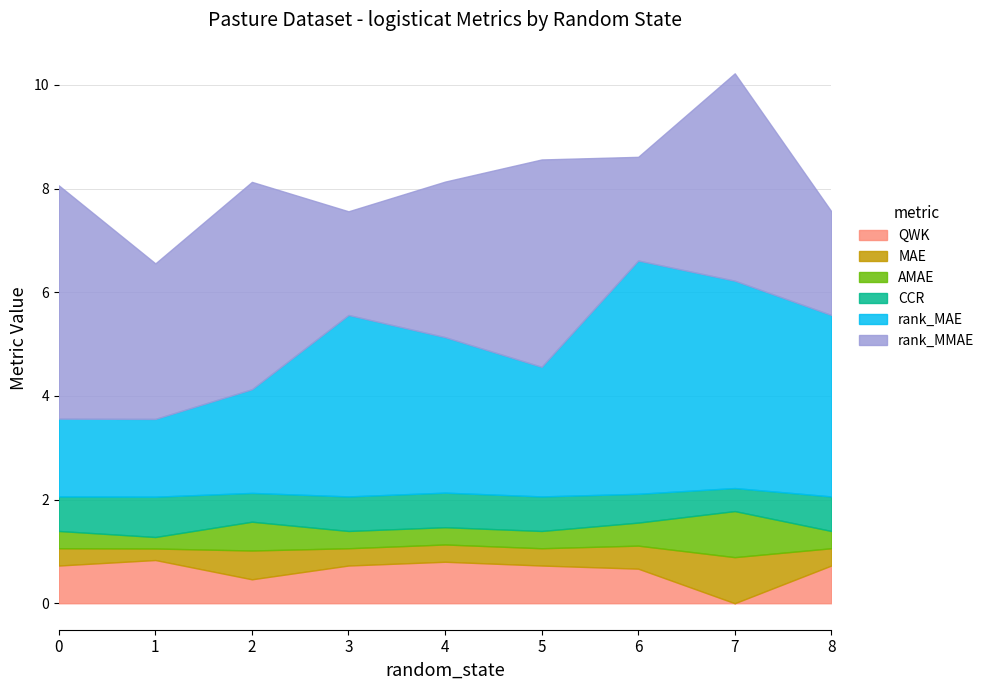

Reading left to right, list all the values displayed in this chart.

QWK: 0=0.7	1=0.8	2=0.5	3=0.7	4=0.8	5=0.7	6=0.7	7=0.0	8=0.7
MAE: 0=0.3	1=0.2	2=0.6	3=0.3	4=0.3	5=0.3	6=0.4	7=0.9	8=0.3
AMAE: 0=0.3	1=0.2	2=0.6	3=0.3	4=0.3	5=0.3	6=0.4	7=0.9	8=0.3
CCR: 0=0.7	1=0.8	2=0.6	3=0.7	4=0.7	5=0.7	6=0.6	7=0.4	8=0.7
rank_MAE: 0=1.5	1=1.5	2=2.0	3=3.5	4=3.0	5=2.5	6=4.5	7=4.0	8=3.5
rank_MMAE: 0=4.5	1=3.0	2=4.0	3=2.0	4=3.0	5=4.0	6=2.0	7=4.0	8=2.0